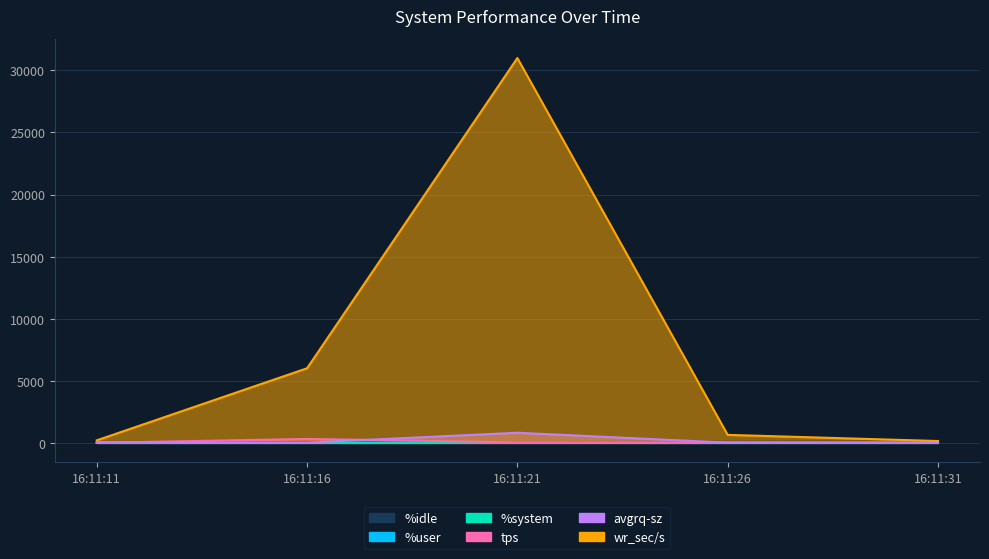

What is the difference between the maximum and minimum values in the tps series?

314.0